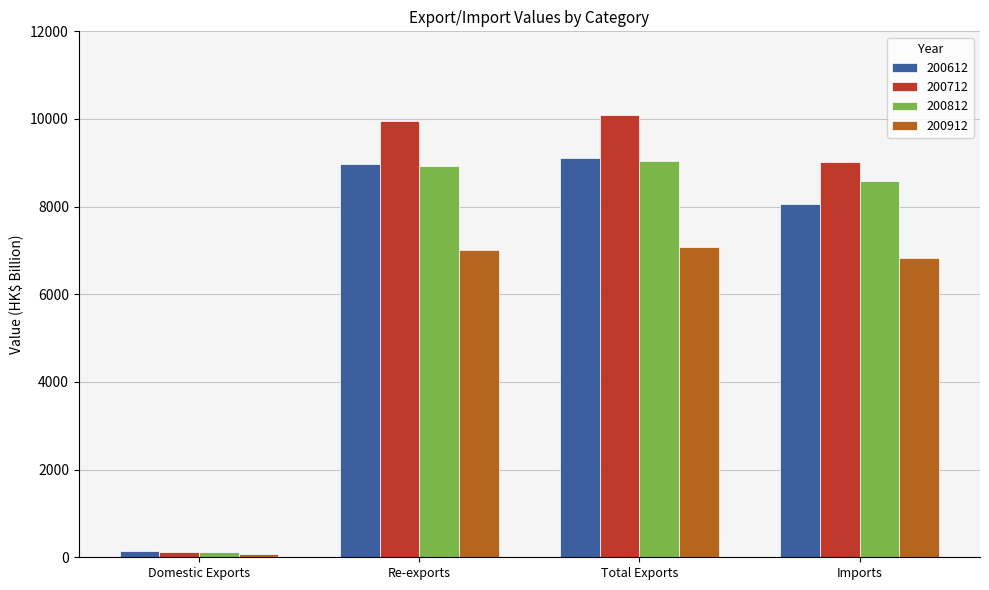

Reading left to right, extract all data points from this chart.

200612: Domestic Exports=137.5	Re-exports=8964.9	Total Exports=9102.4	Imports=8065.2
200712: Domestic Exports=120.2	Re-exports=9964.8	Total Exports=10085.0	Imports=9028.1
200812: Domestic Exports=113.4	Re-exports=8938.5	Total Exports=9052.0	Imports=8575.2
200912: Domestic Exports=74.9	Re-exports=7002.2	Total Exports=7077.1	Imports=6831.6